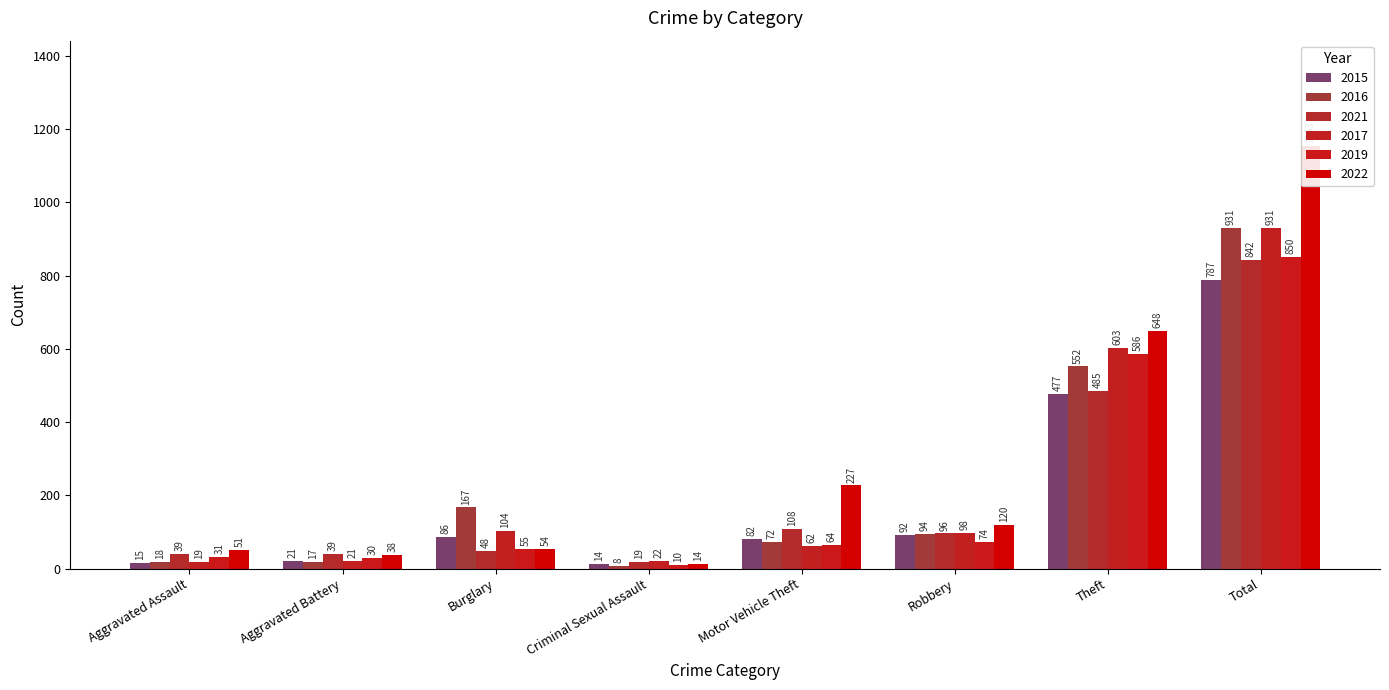

What is the total value across all series at Aggravated Assault?

173